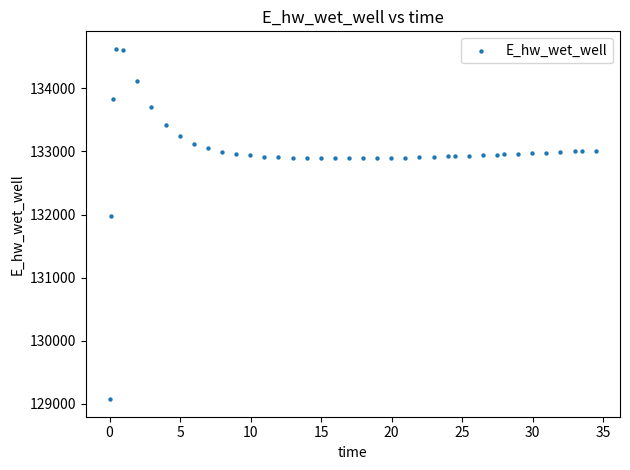

What is the range of X values (max minus min)?

34.4